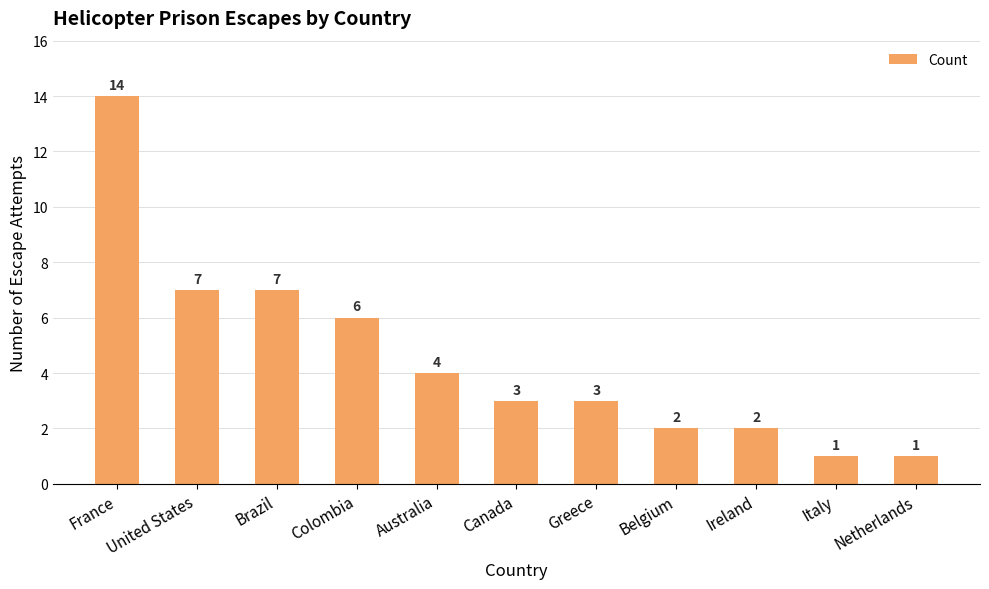

Between United States and Australia, which is larger?

United States